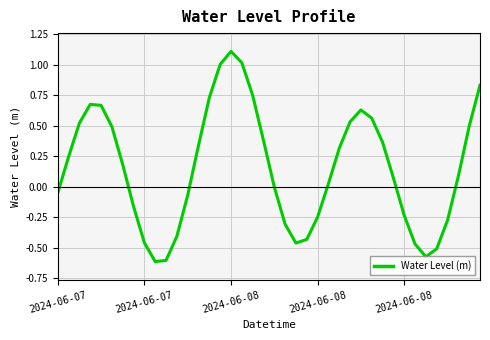

What is the difference between the maximum and minimum values?

1.7